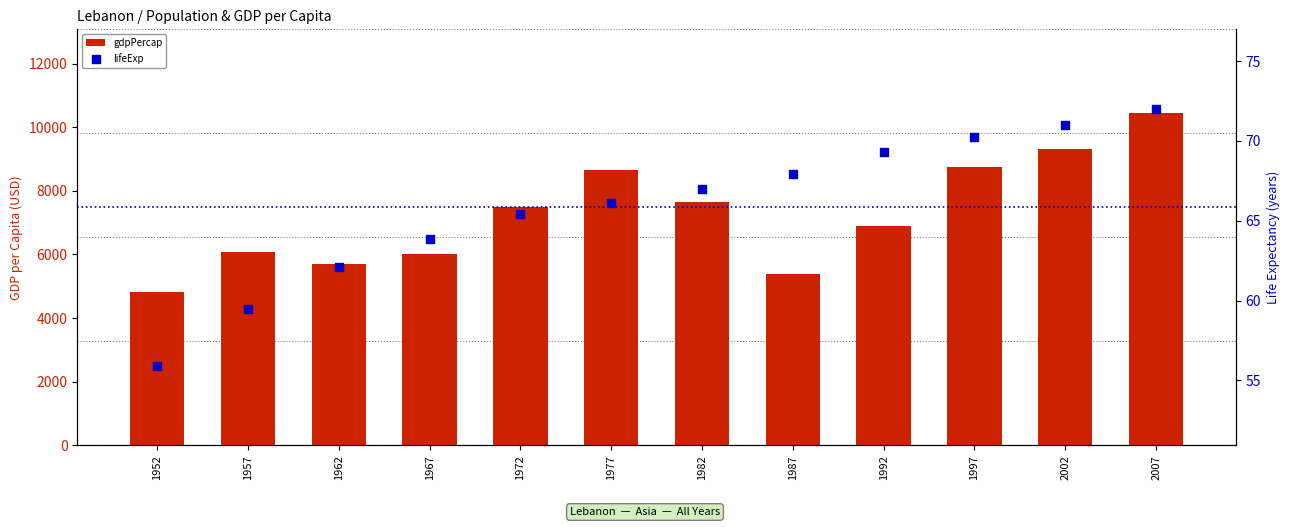

Which series reaches the minimum Y coordinate?

lifeExp